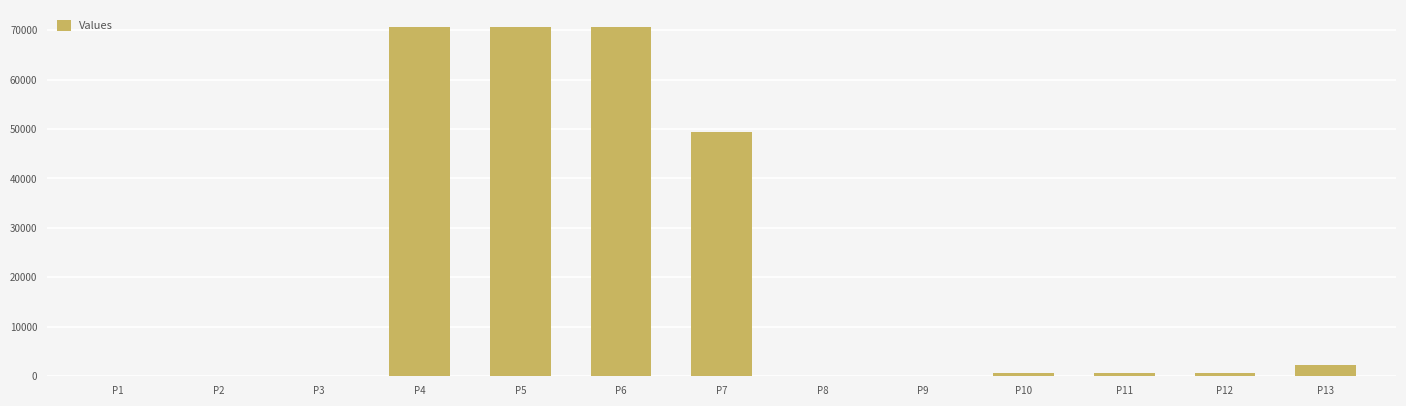

What is the ratio of the value at P4 to the value at P6?

1.0